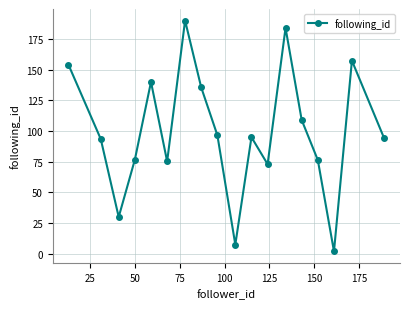

True or false: there are more than 0 points higher than both neighbors.

True